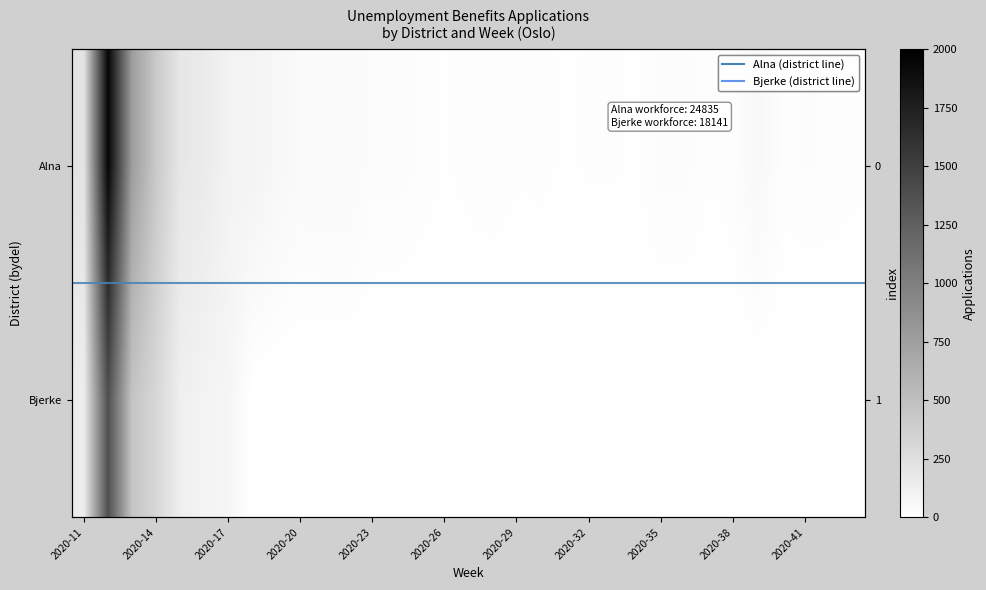

Rank the series by their average value, from lowest to highest.

Bjerke, Alna